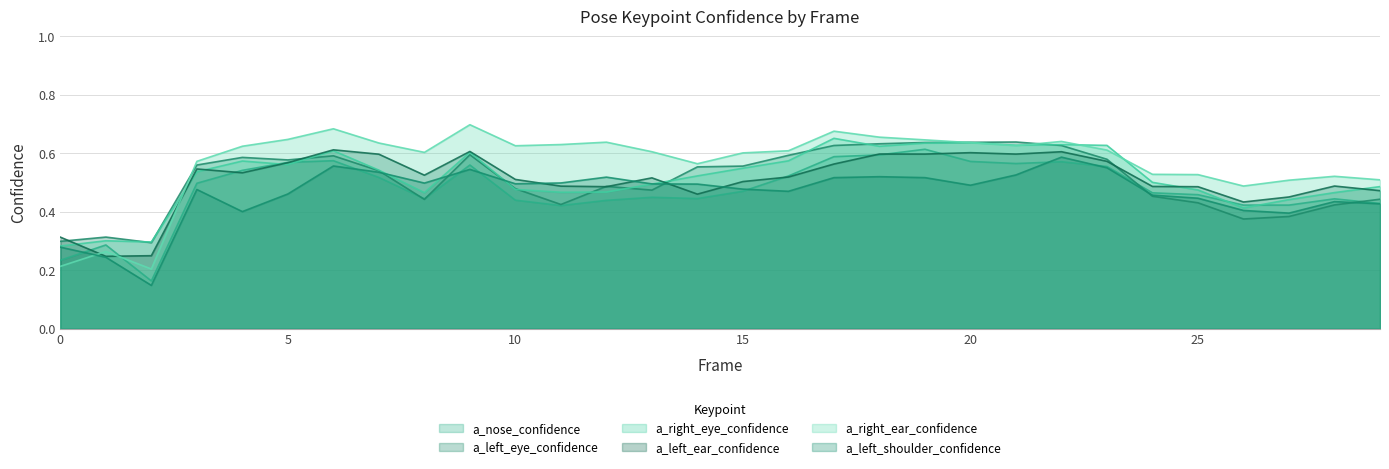

After their last crossing, which series has the higher values: a_left_eye_confidence or a_left_ear_confidence?

a_left_ear_confidence